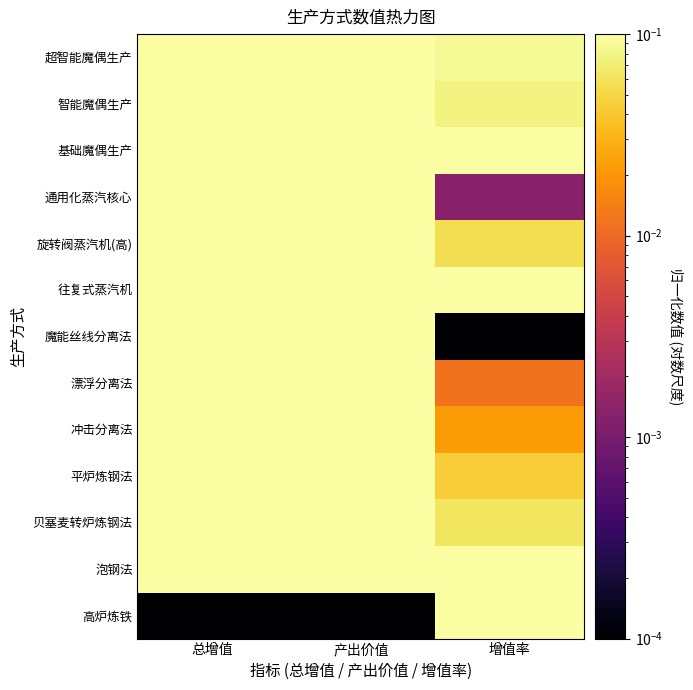

Reading right to left, what are all the values shown in this chart?

高炉炼铁: 增值率=1.0	产出价值=0.0	总增值=0.0
泡钢法: 增值率=0.1	产出价值=0.4	总增值=0.4
贝塞麦转炉炼钢法: 增值率=0.1	产出价值=0.6	总增值=0.5
平炉炼钢法: 增值率=0.0	产出价值=0.8	总增值=0.6
冲击分离法: 增值率=0.0	产出价值=0.6	总增值=0.3
漂浮分离法: 增值率=0.0	产出价值=0.8	总增值=0.4
魔能丝线分离法: 增值率=0.0	产出价值=0.9	总增值=0.4
往复式蒸汽机: 增值率=0.2	产出价值=0.3	总增值=0.3
旋转阀蒸汽机(高): 增值率=0.1	产出价值=0.6	总增值=0.4
通用化蒸汽核心: 增值率=0.0	产出价值=1.0	总增值=0.5
基础魔偶生产: 增值率=0.2	产出价值=0.4	总增值=0.5
智能魔偶生产: 增值率=0.1	产出价值=0.6	总增值=0.5
超智能魔偶生产: 增值率=0.1	产出价值=1.0	总增值=1.0